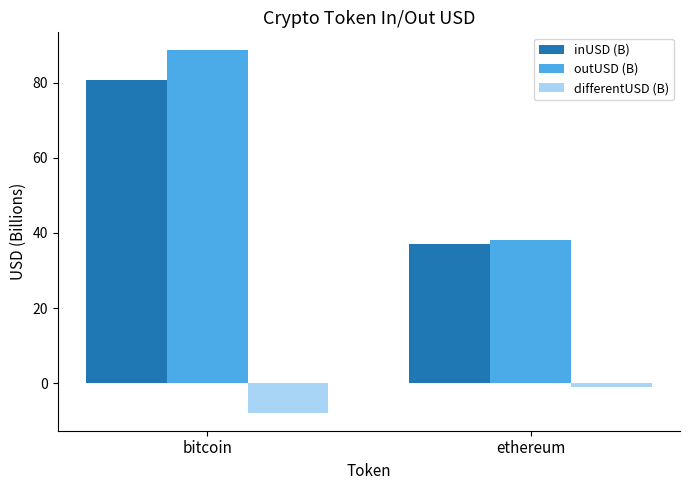

What are all the series names shown in the legend?

inUSD (B), outUSD (B), differentUSD (B)